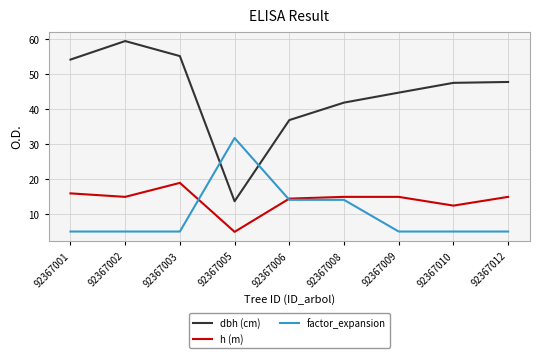

What is the spread (max minus min) of values at 92367006?

22.8